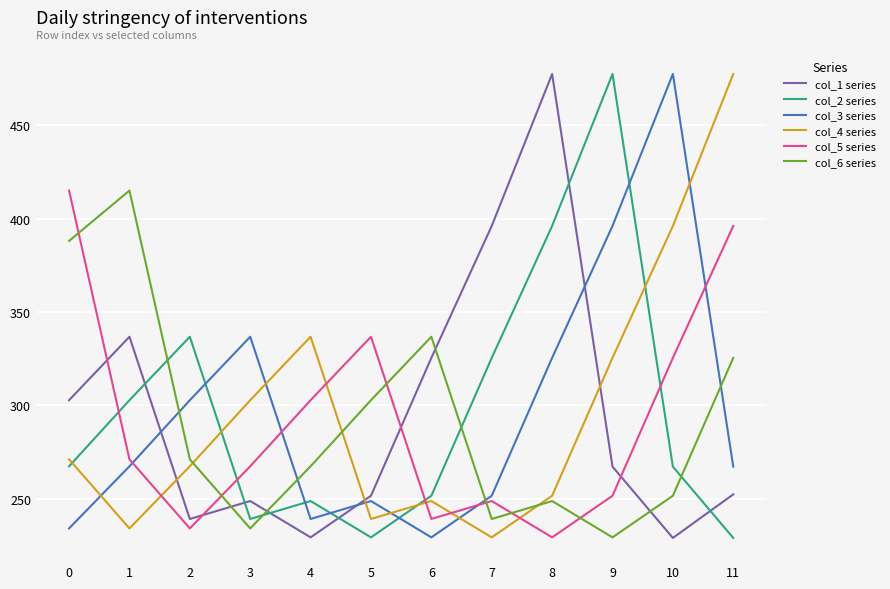

What is the greatest value displayed?

477.5